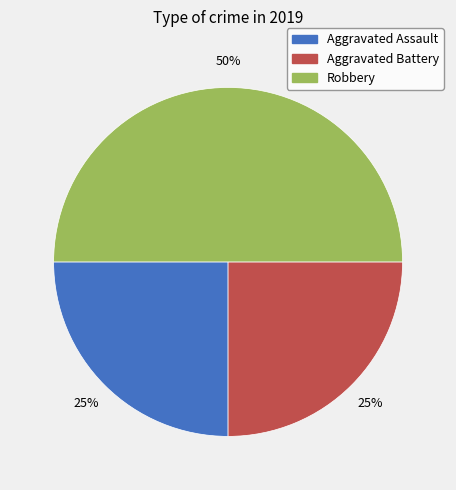

To the nearest percent, what portion does Aggravated Assault represent?

25%